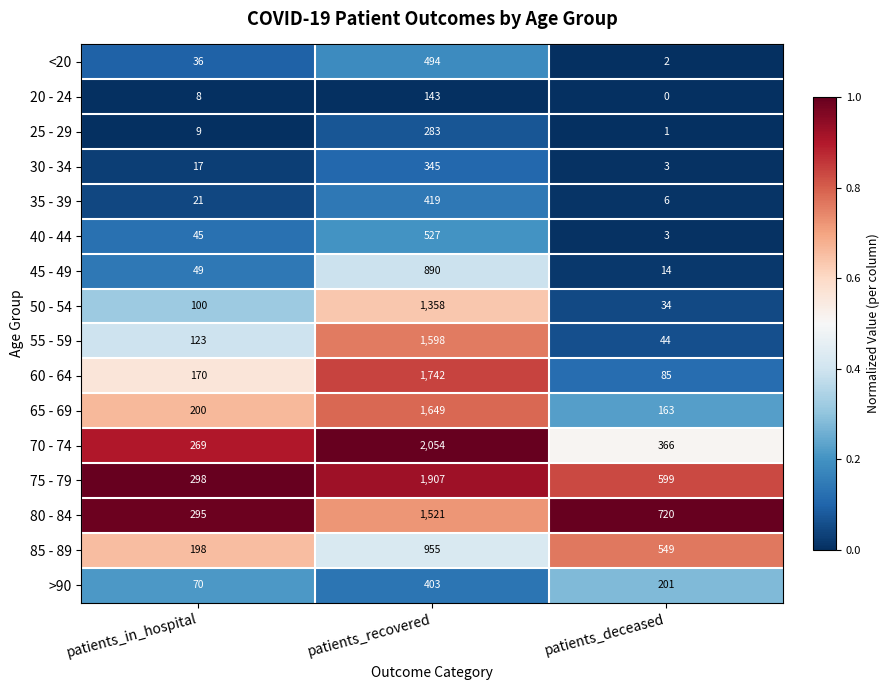

What is the difference between the 35 - 39 values at patients_in_hospital and patients_deceased?

15